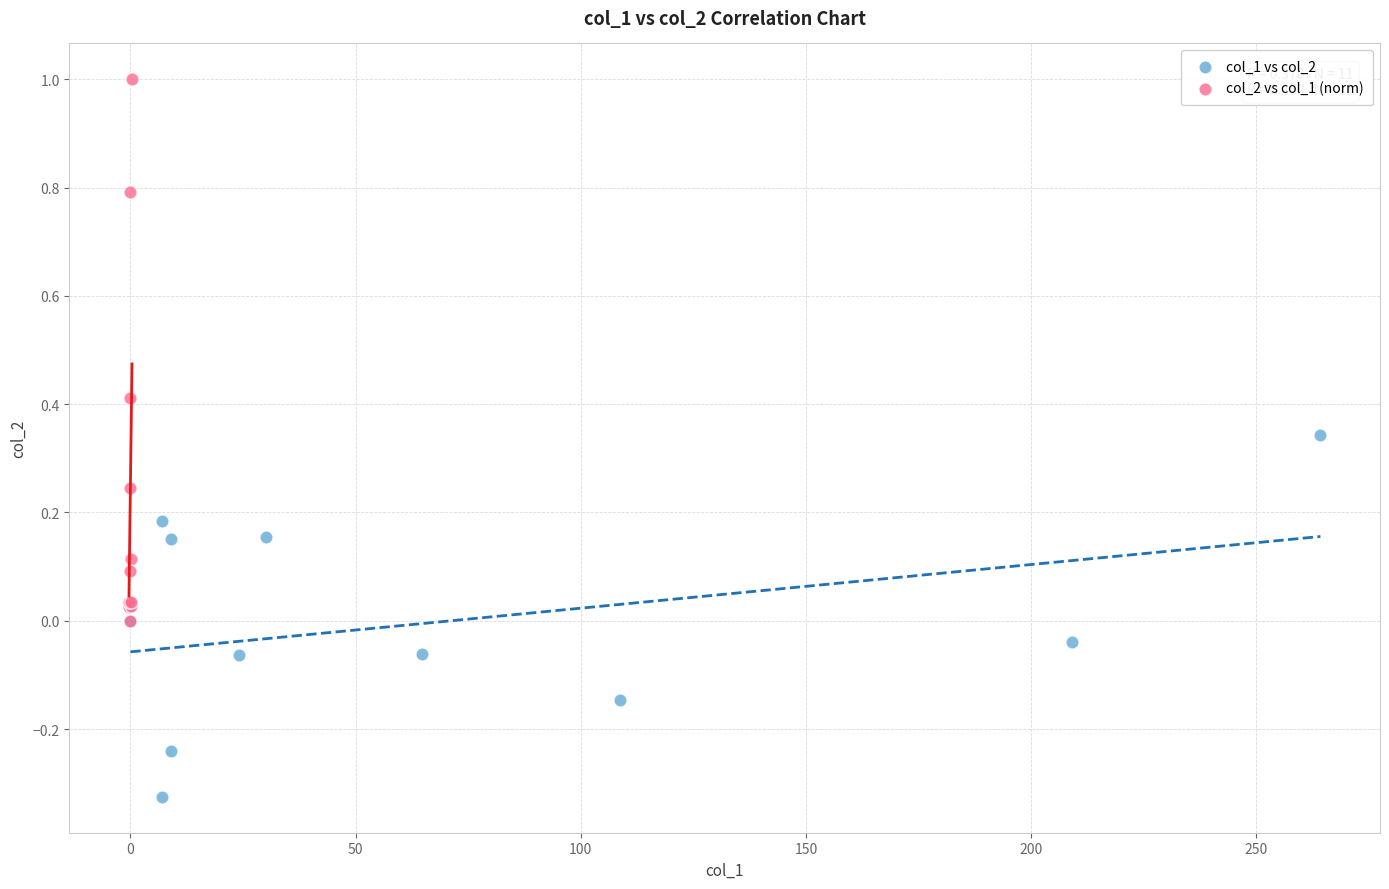

Which series reaches the maximum Y coordinate?

col_2 vs col_1 (norm)